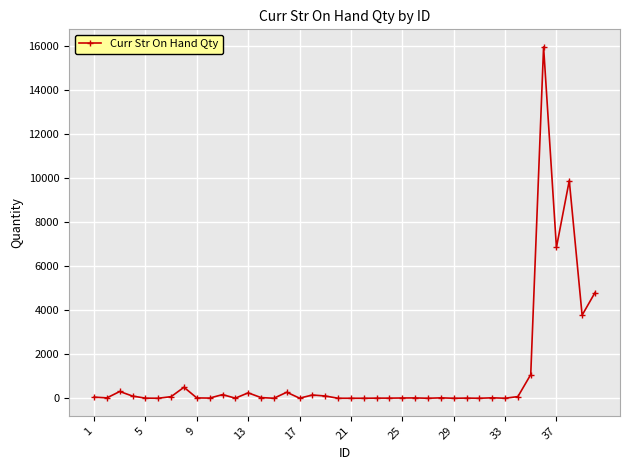

What is the average value?

1115